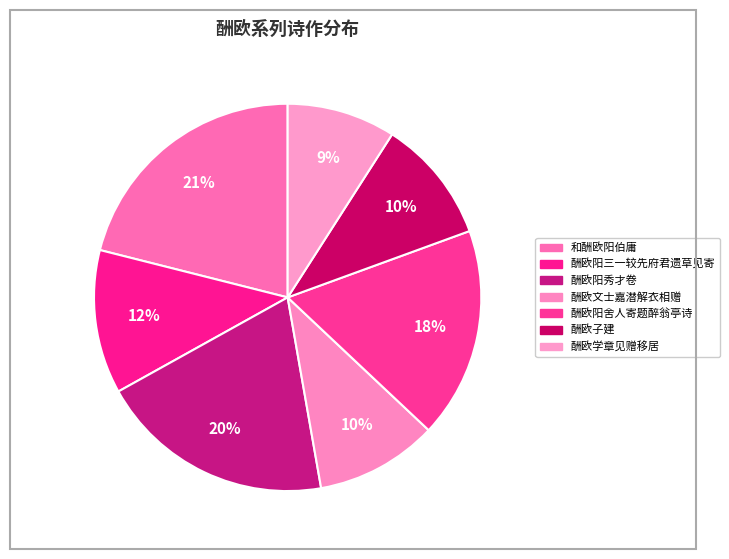

How many segments does this pie chart have?

7